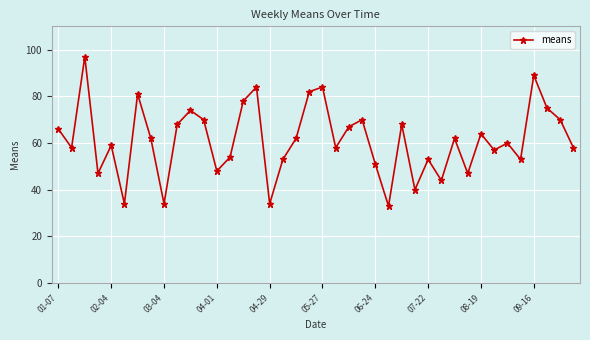

What is the value of the 9th point from the left?

34